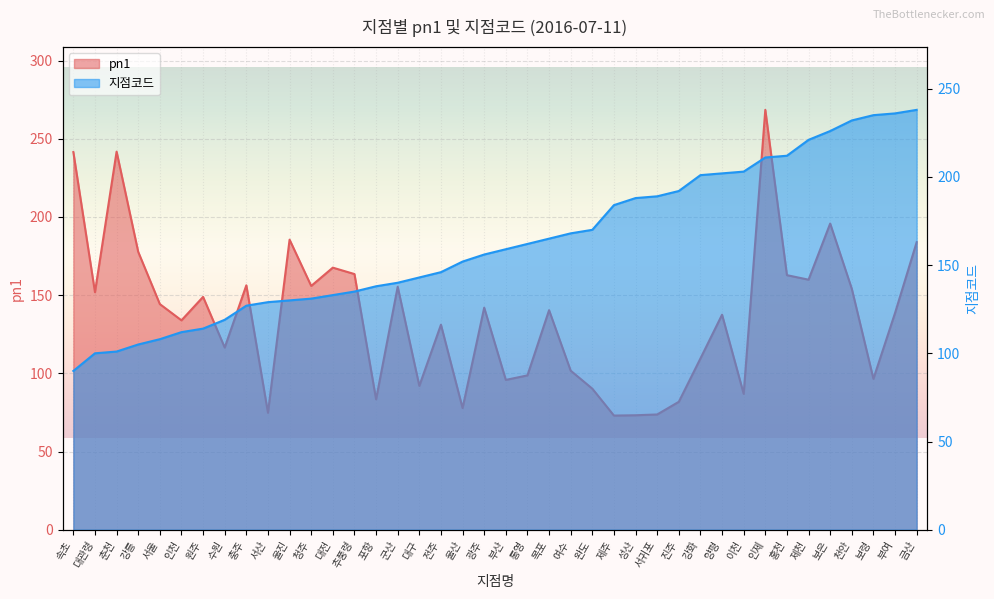

What is the total value across all series at 제천?

380.9